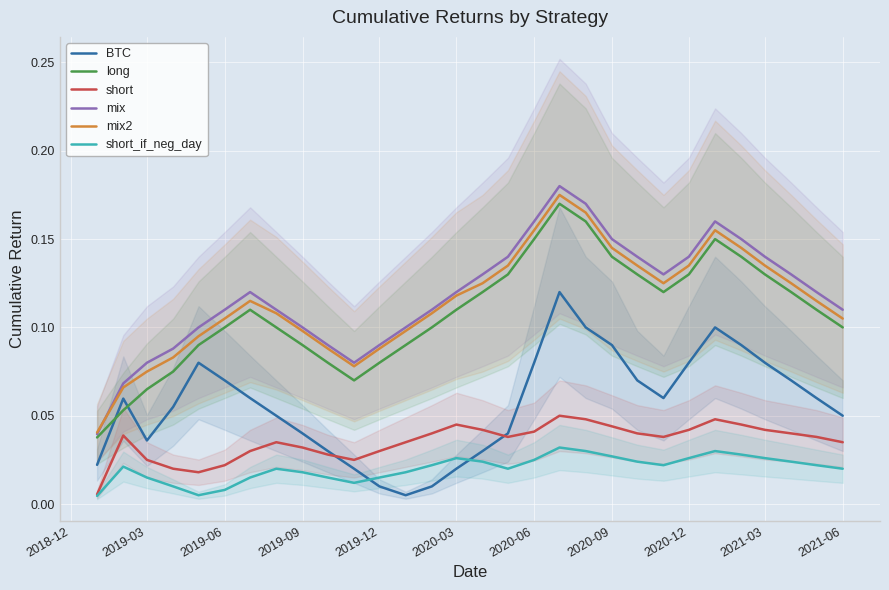

Which series has the largest range (max minus min)?

mix